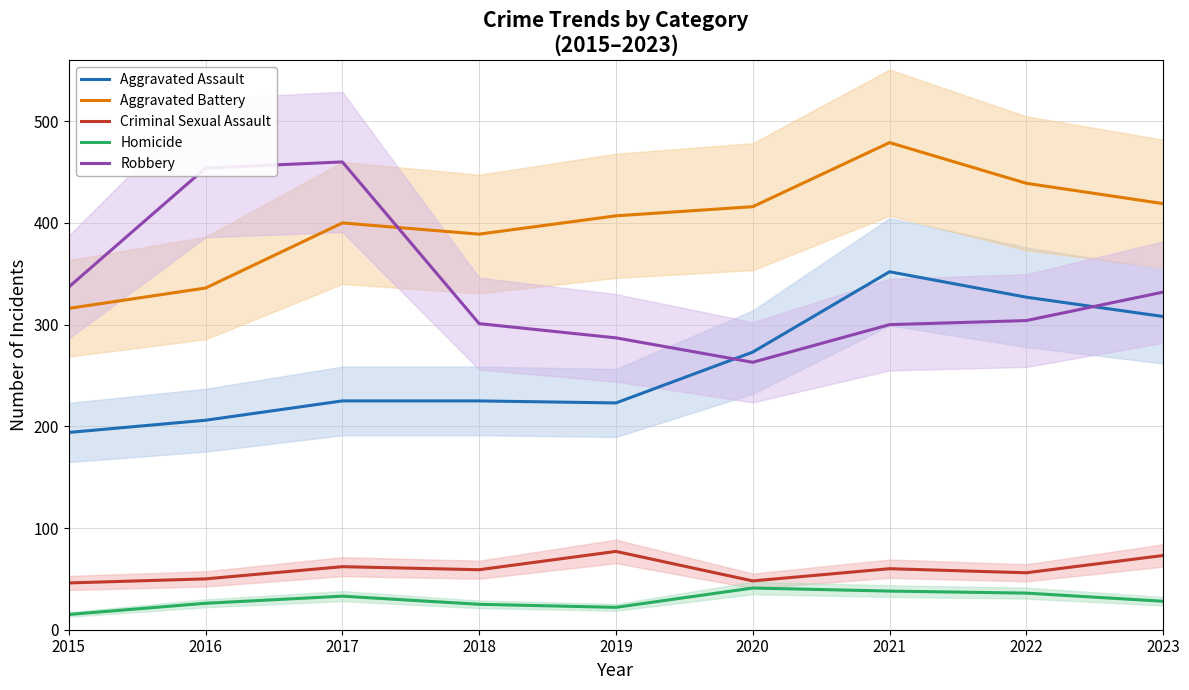

Which series has the widest spread of values?

Robbery